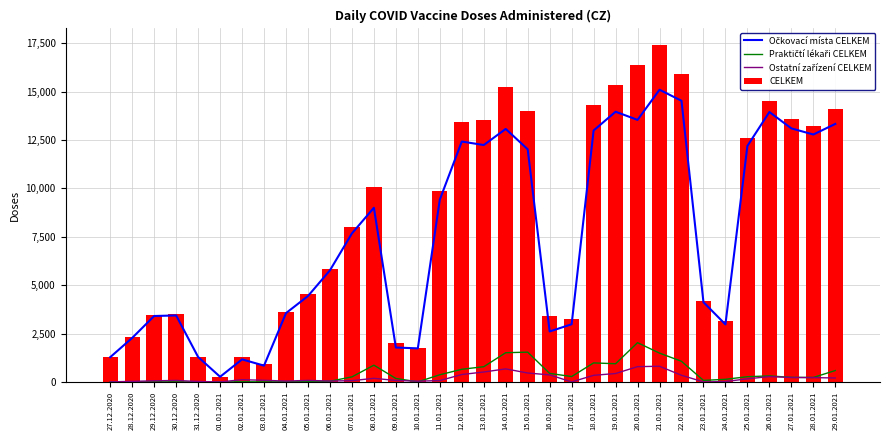

Reading left to right, extract all data points from this chart.

Očkovací místa CELKEM: 1279	2274	3406	3435	1287	265	1164	841	3555	4438	5768	7675	9001	1777	1733	9420	12424	12243	13075	12024	2607	2980	12994	13965	13543	15101	14531	4120	2972	12196	13950	13104	12787	13334
Praktičtí lékaři CELKEM: 6	2	7	5	3	4	6	3	10	10	35	260	865	178	3	369	652	786	1509	1538	439	277	982	939	2028	1488	1065	77	134	269	310	233	230	588
Ostatní zařízení CELKEM: 2	27	56	76	21	0	114	83	43	79	44	64	185	75	37	69	382	512	673	460	362	0	340	434	789	808	342	0	19	159	275	229	222	203
CELKEM: 1287	2303	3469	3516	1311	269	1284	927	3608	4527	5847	7999	10051	2030	1773	9858	13458	13541	15257	14022	3408	3257	14316	15338	16360	17397	15938	4197	3125	12624	14535	13566	13239	14125